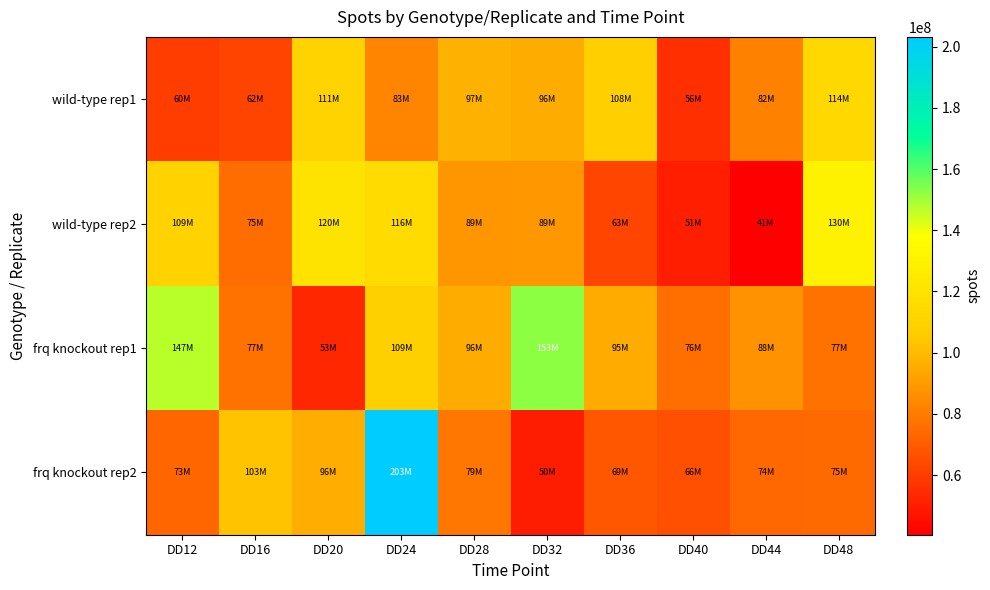

Between DD32 and DD12, which is larger?

DD32